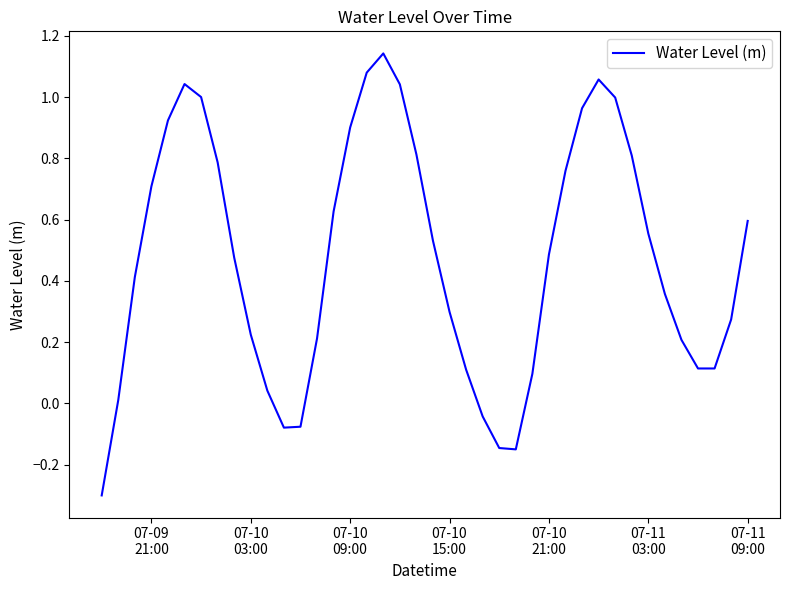

What is the smallest value displayed?

-0.3